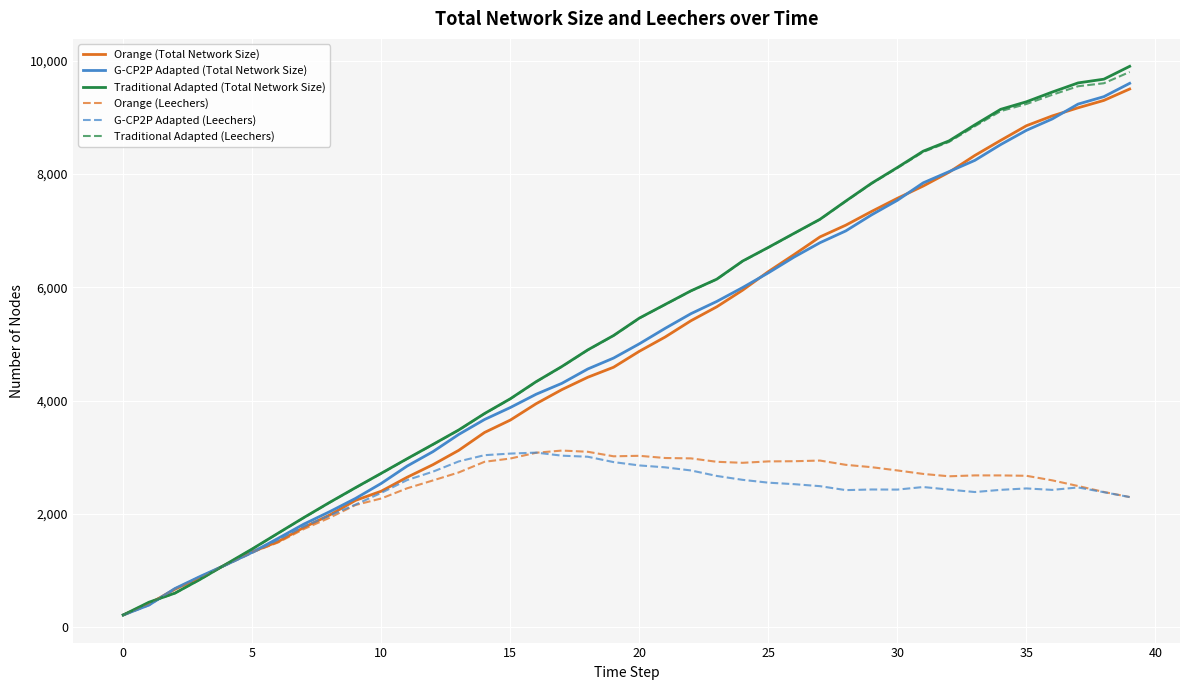

Which series has the largest range (max minus min)?

Traditional Adapted (Total Network Size)